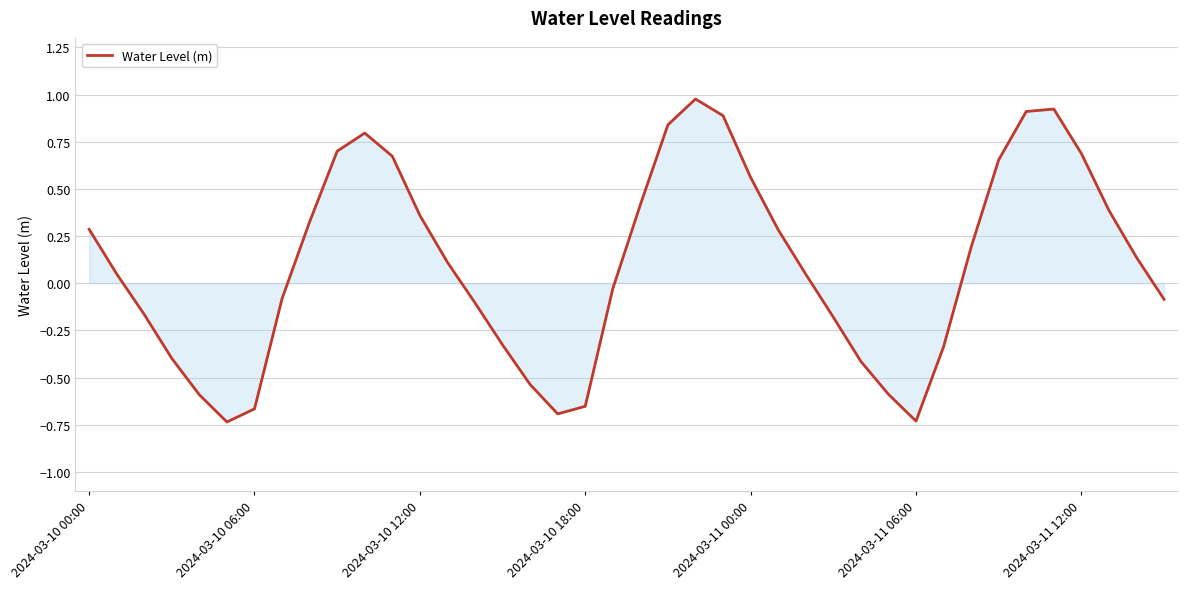

What is the difference between the maximum and minimum values?

1.7